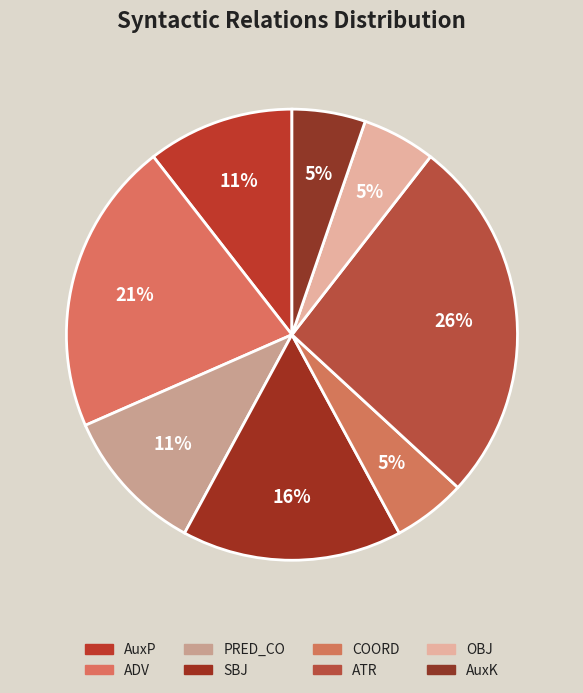

What percentage do ADV and OBJ together represent?

26.3%